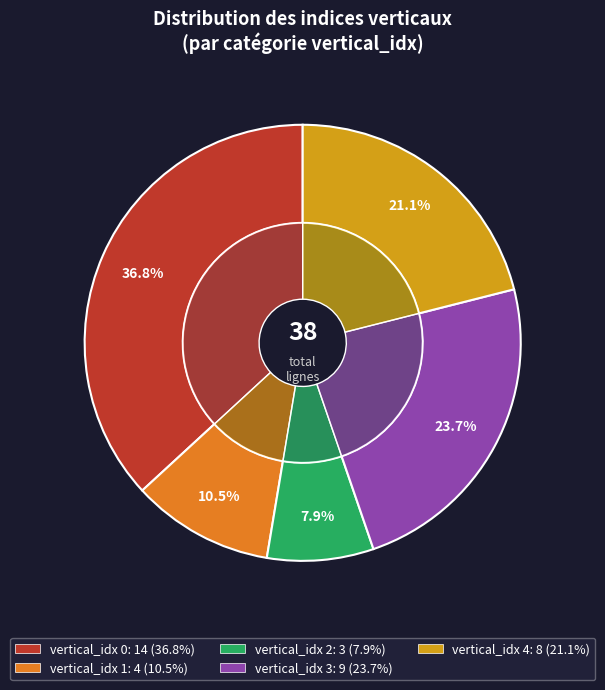

Combined, do 3 and 2 account for over 50%?

No